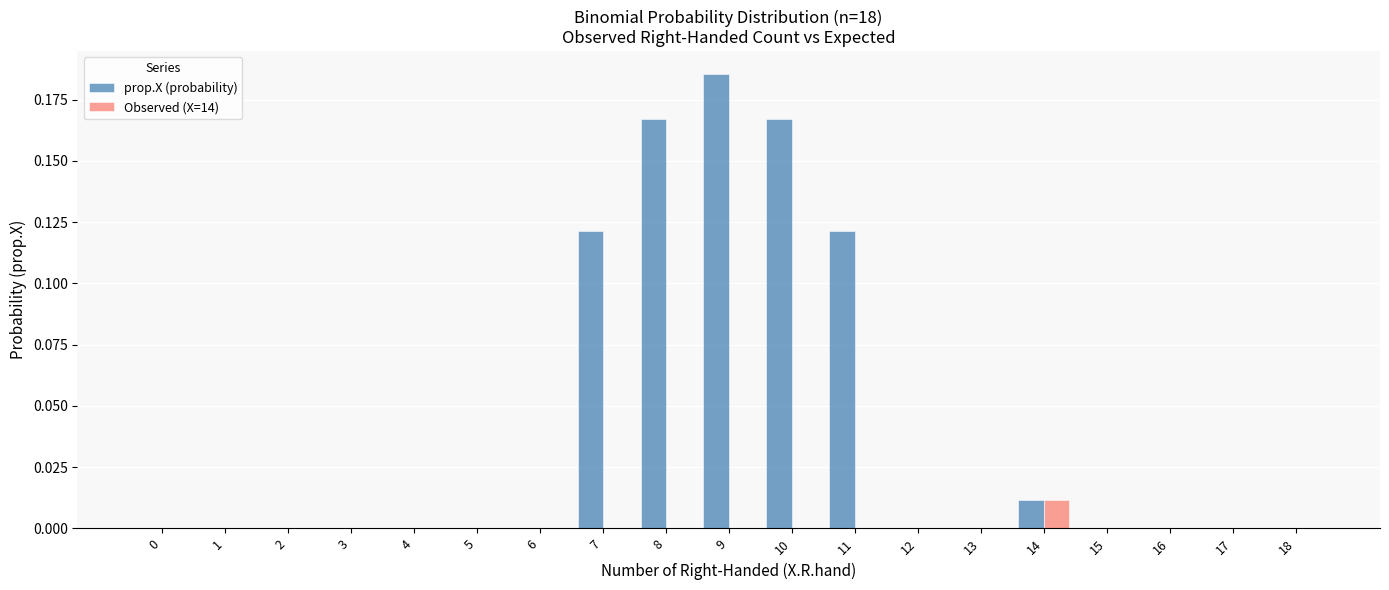

At which category is the sum across all series the highest?

9